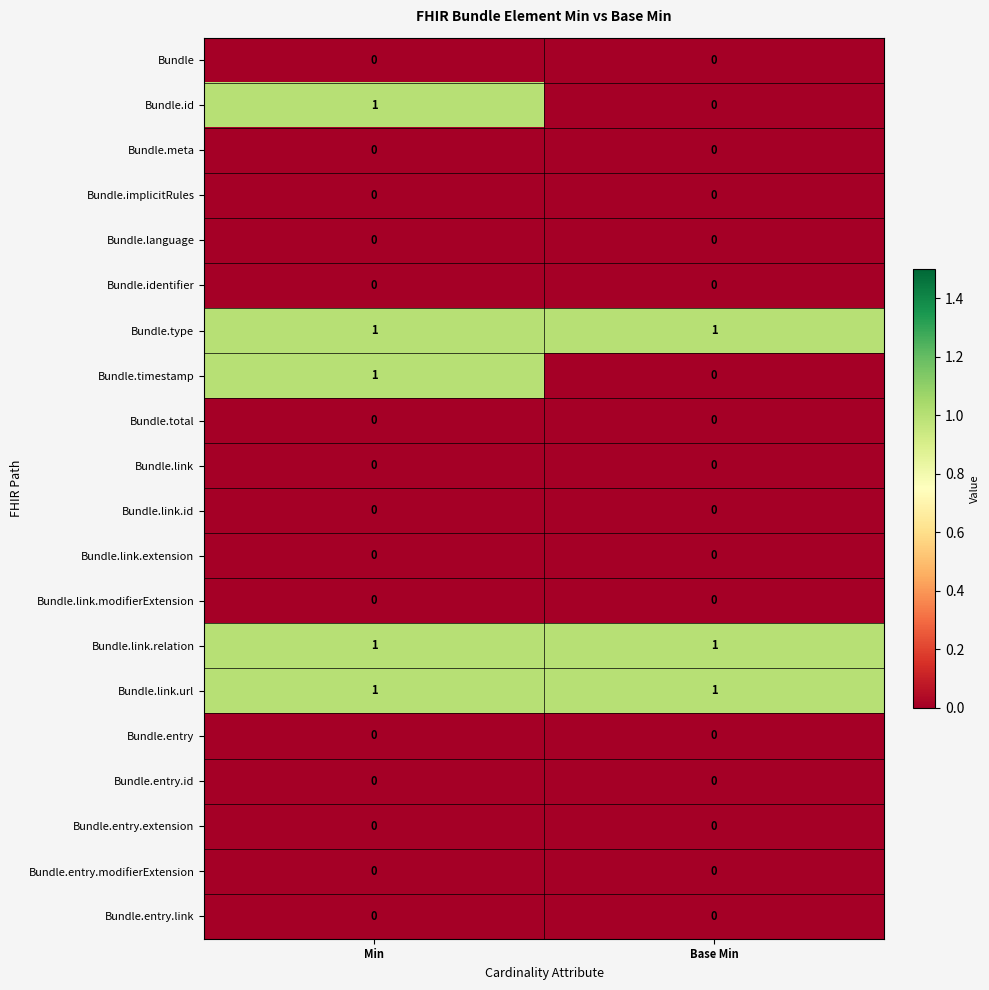

What is the total value across all series at Base Min?

3